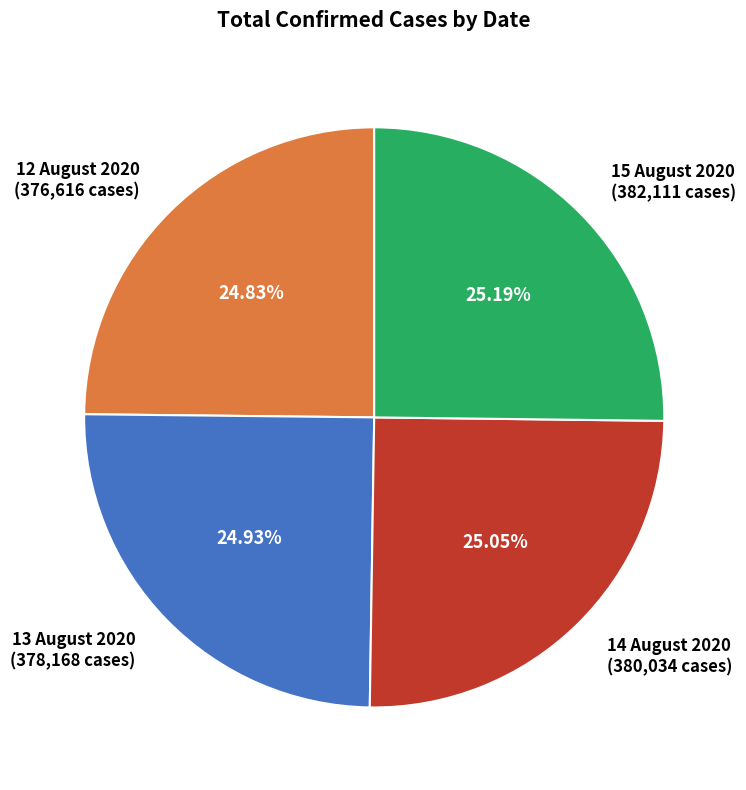

Approximately how many times larger is the value at 15 August 2020 compared to 13 August 2020?

1.0